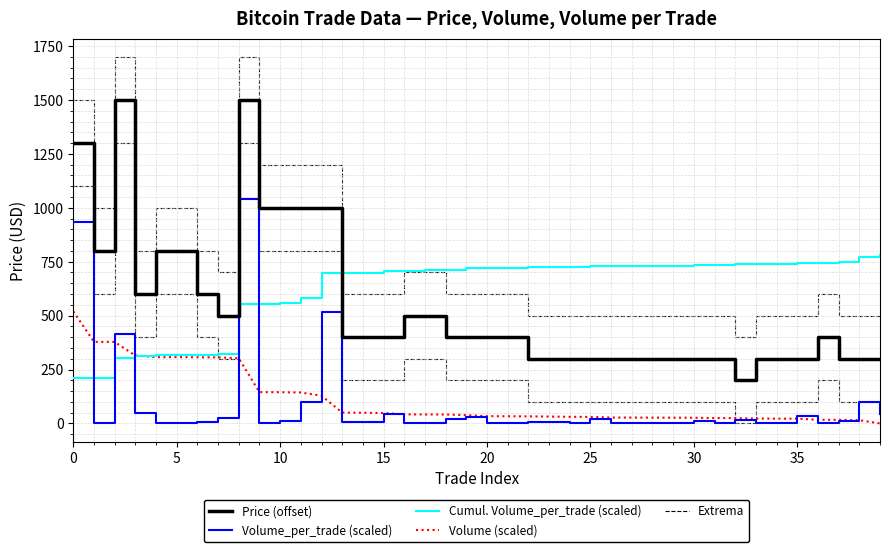

What is the sum of all Volume (scaled) values?

4487.5